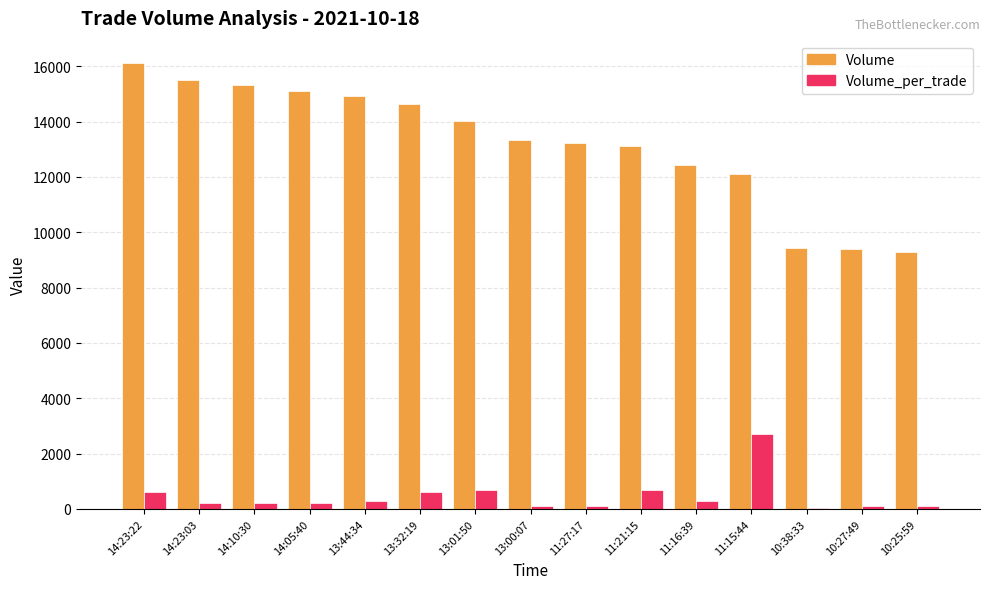

At which category is the sum across all series the highest?

14:23:22